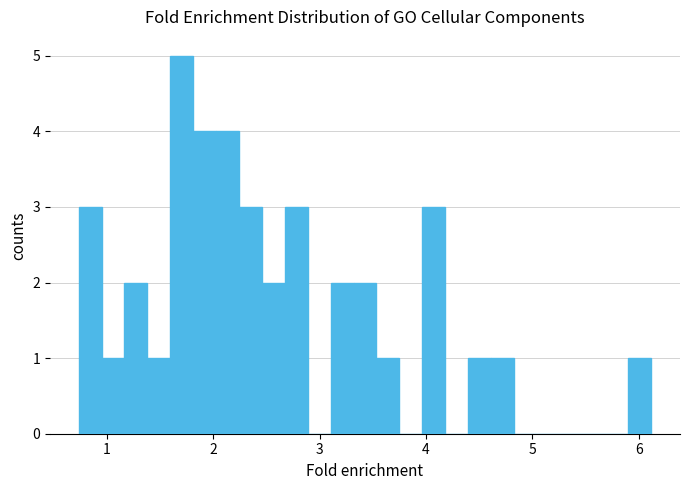

Read against the x-axis, roughly where is the centre of the tallest bar?

1.7